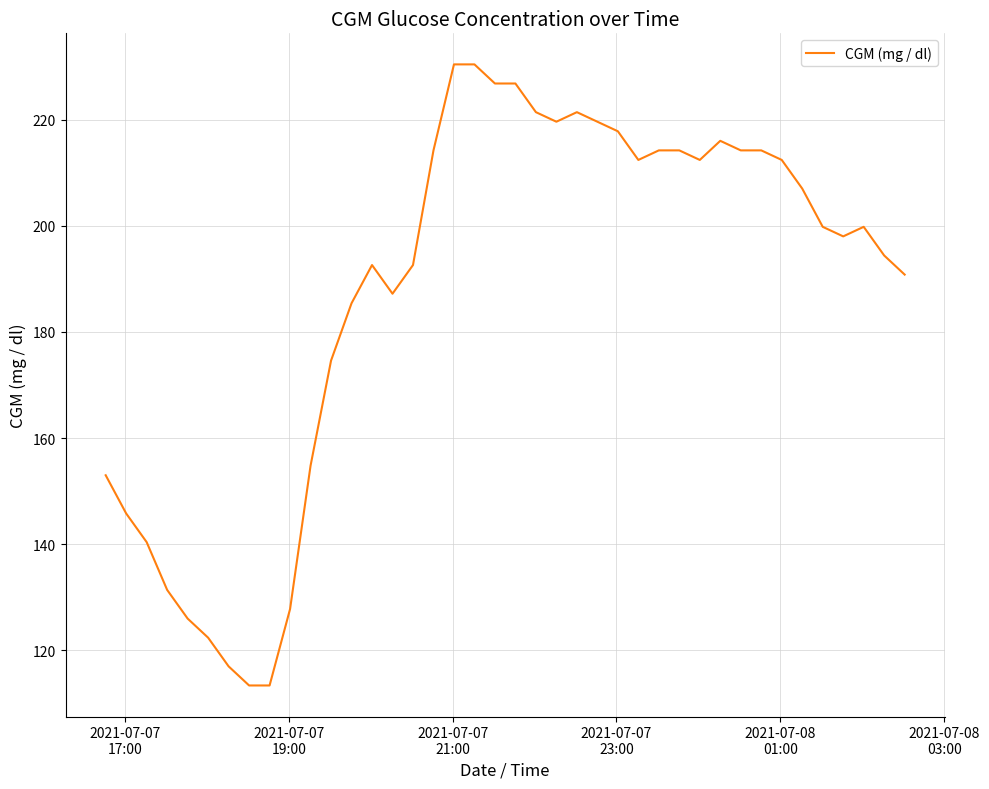

Reading right to left, list all the values displayed in this chart.

190.8	194.4	199.8	198.0	199.8	207.0	212.4	214.2	214.2	216.0	212.4	214.2	214.2	212.4	217.8	219.6	221.4	219.6	221.4	226.8	226.8	230.4	230.4	214.2	192.6	187.2	192.6	185.4	174.6	154.8	127.8	113.4	113.4	117.0	122.4	126.0	131.4	140.4	145.8	153.0